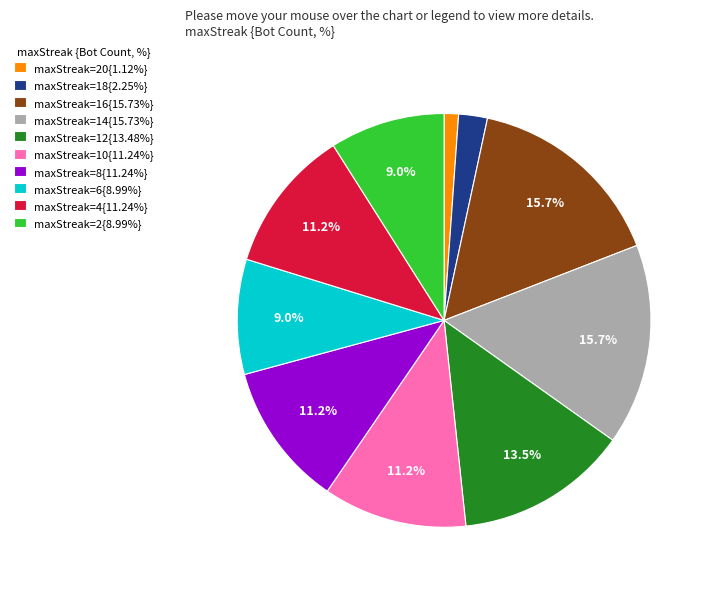

Does any single category account for the majority?

No